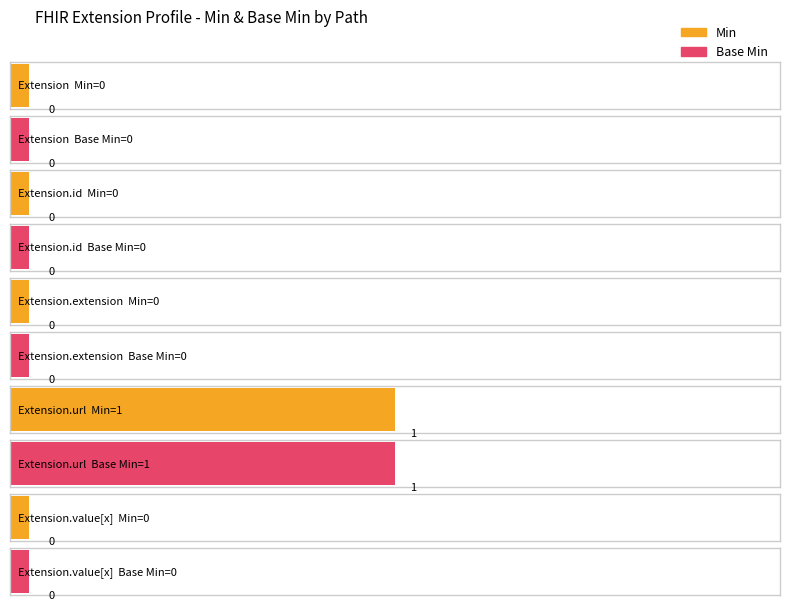

What is the difference between the Base Min values at Extension.url and Extension?

1